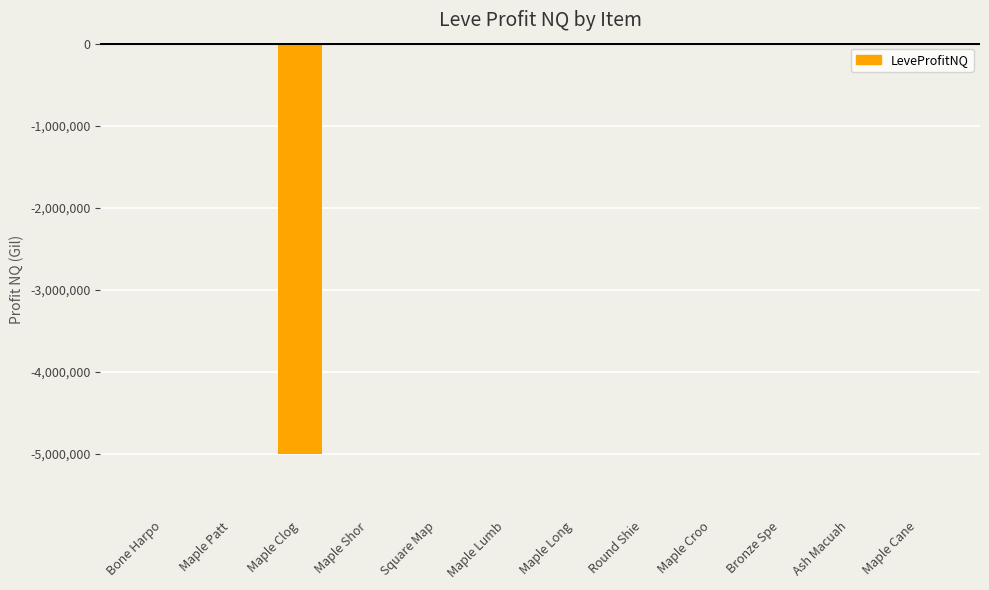

What is the sum of all values?

-4991351.8